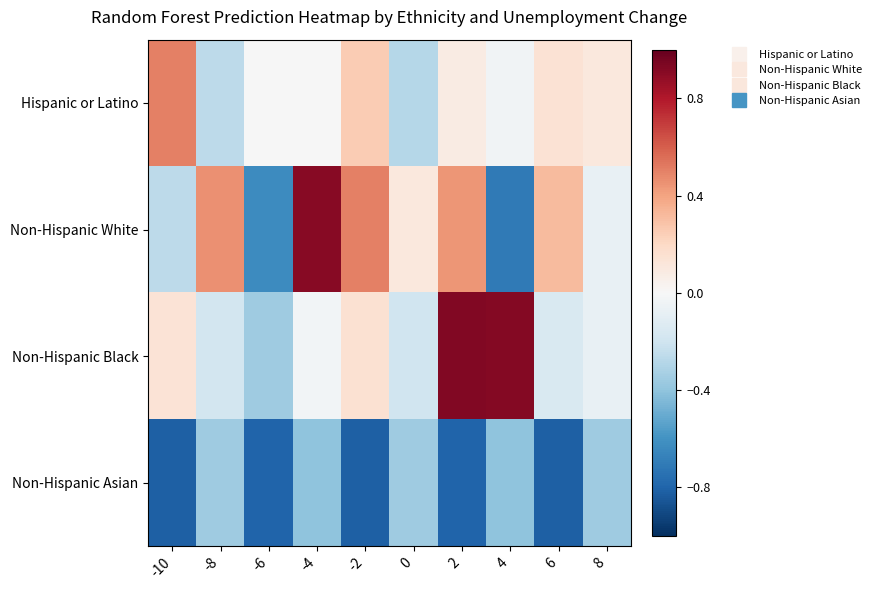

Which category has the highest value across all series?

2